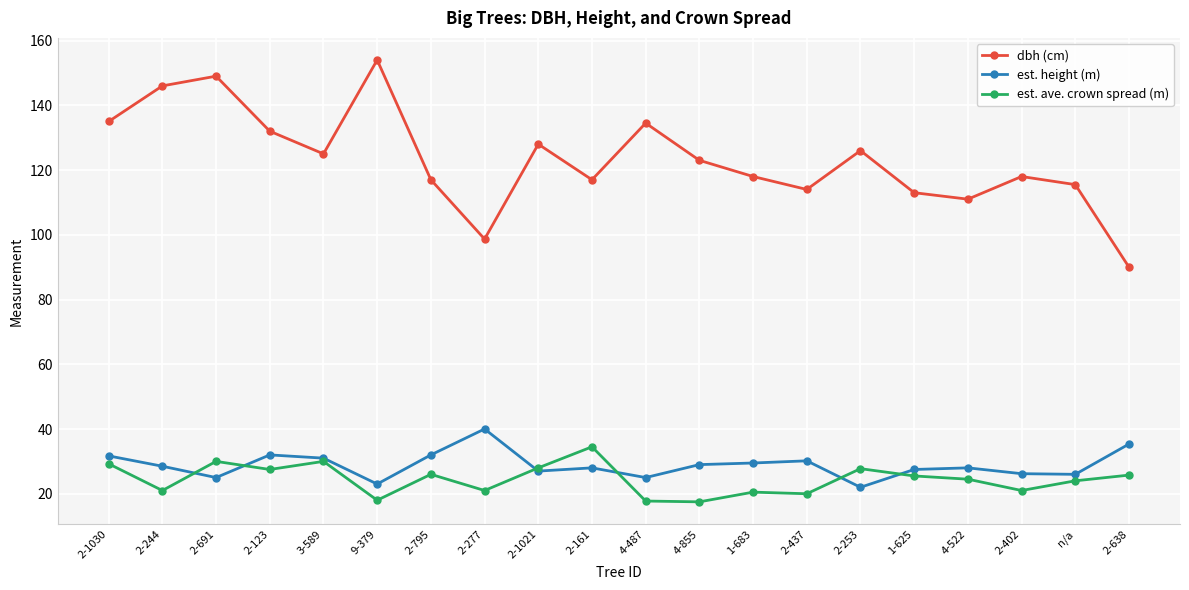

True or false: dbh (cm) and est. ave. crown spread (m) intersect in this chart.

False